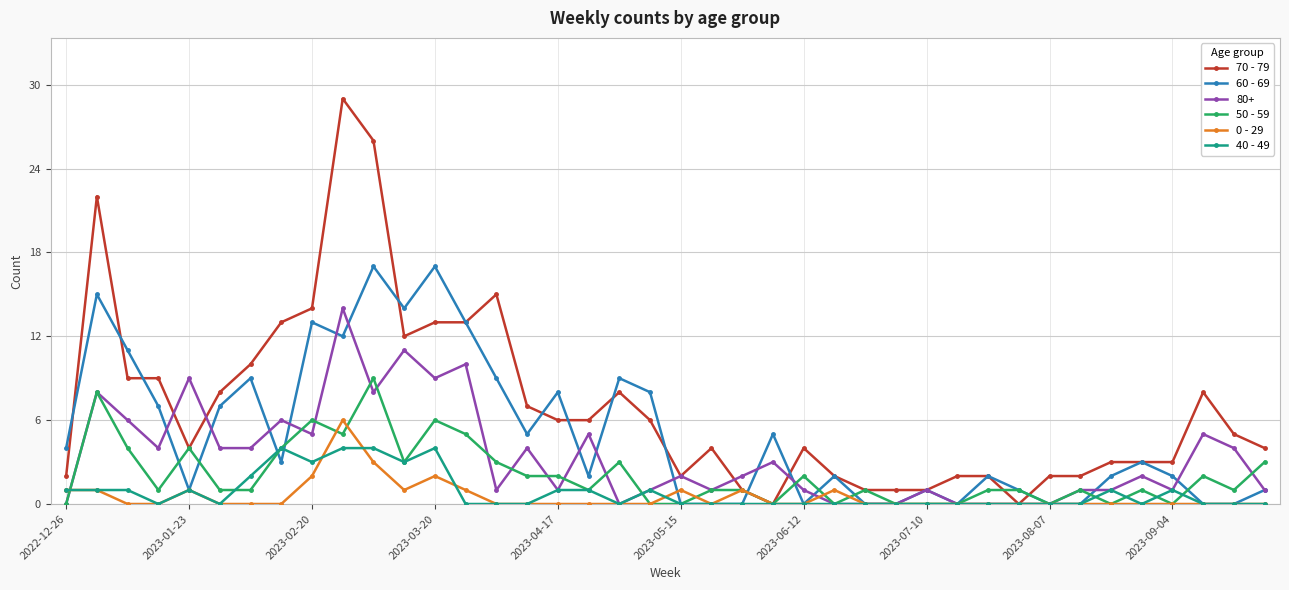

How many distinct data groups are displayed?

6